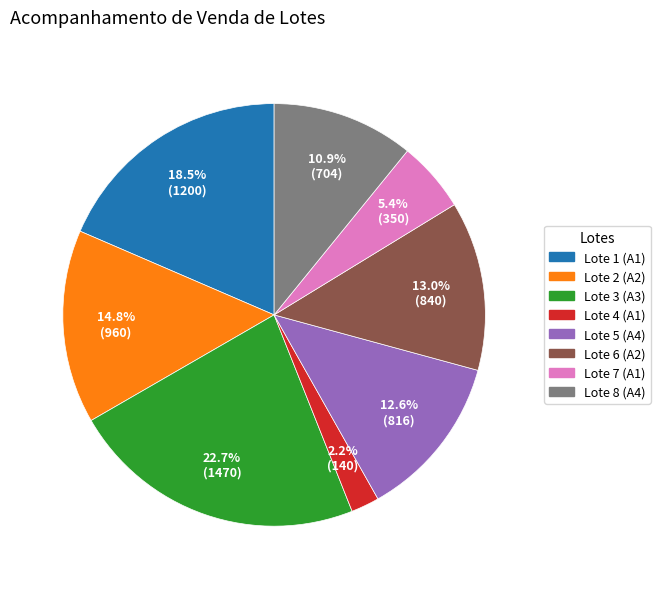

How many segments does this pie chart have?

8